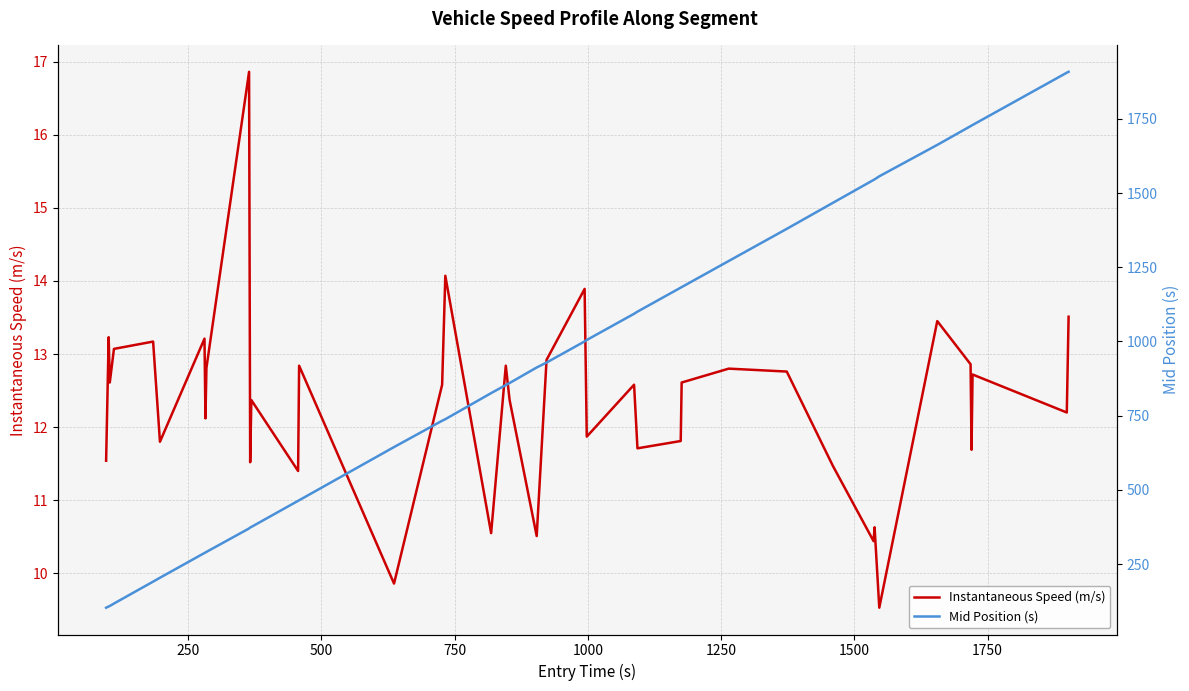

The value of Instantaneous Speed (m/s) at 0 is 15.2. True or false?

False